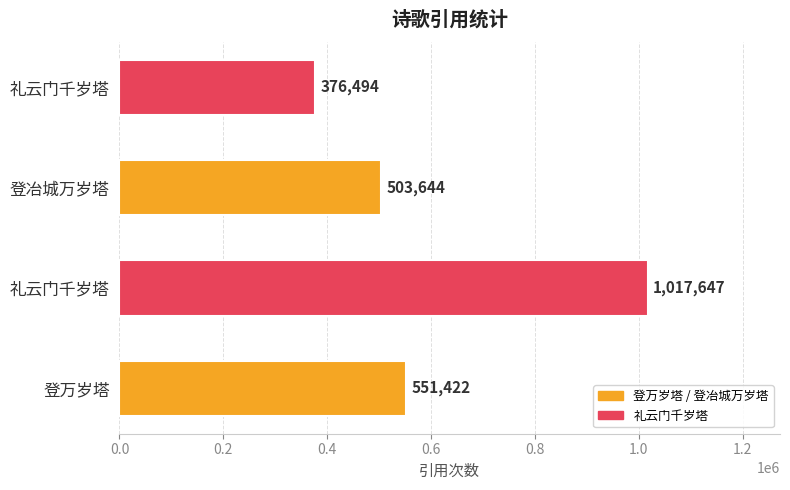

How many data points are less than 551422?

2